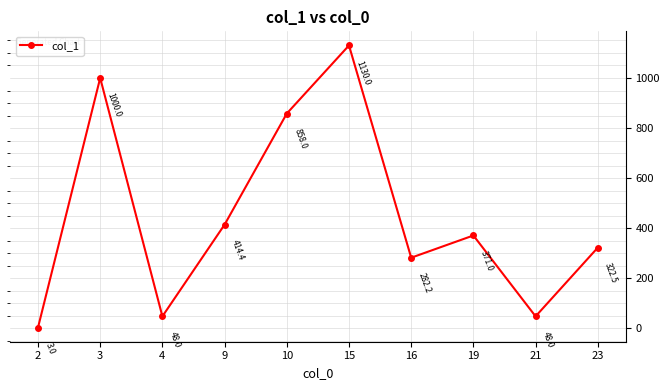

What is the difference between the maximum and minimum values?

1127.0